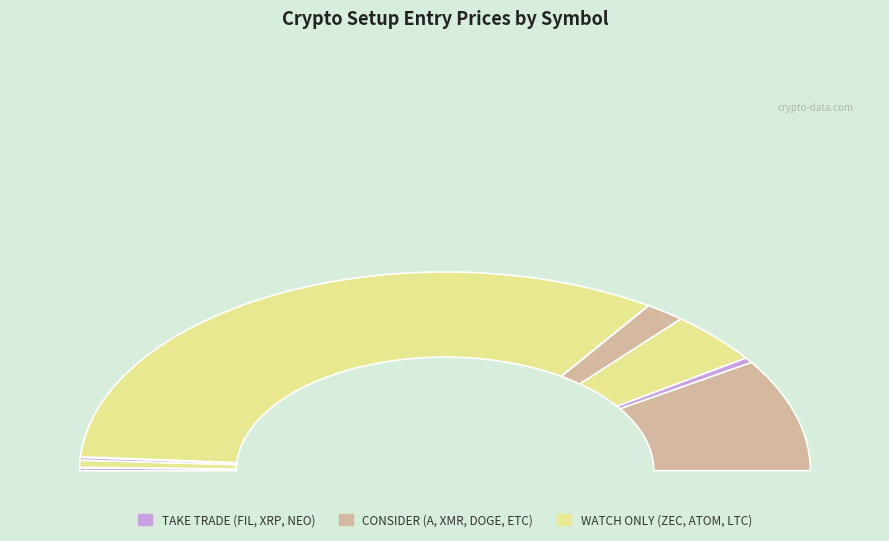

Is it true that FIL is 1% of the pie?

False